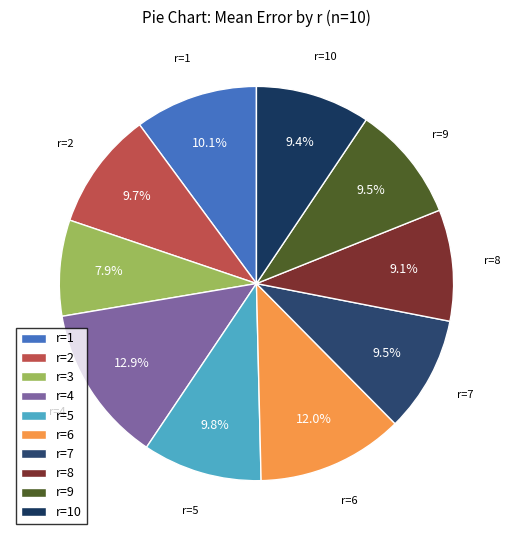

True or false: r=10 accounts for 9% of the total.

True